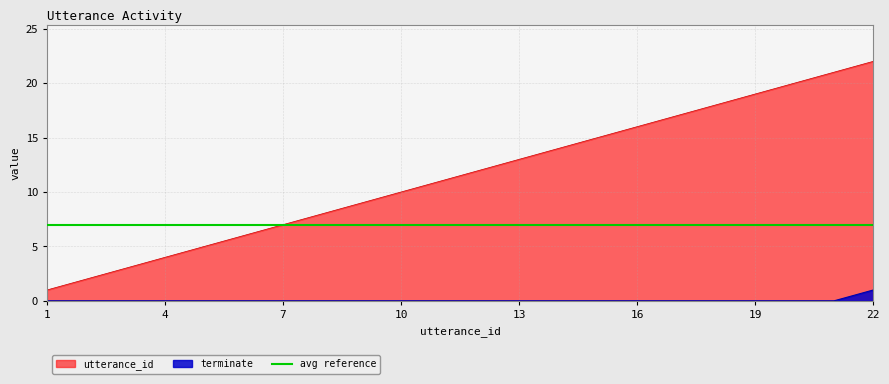

Which series has the widest spread of values?

utterance_id